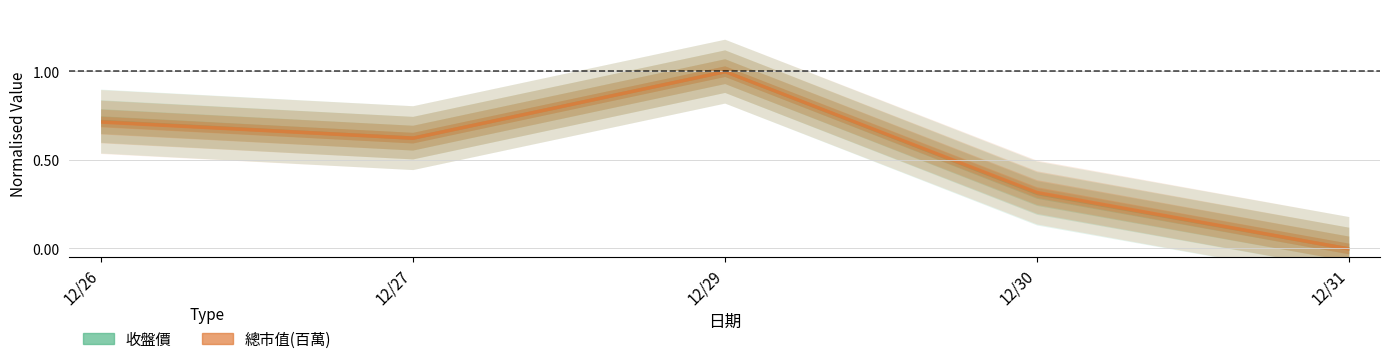

Does the chart display data point markers on the line(s)?

No